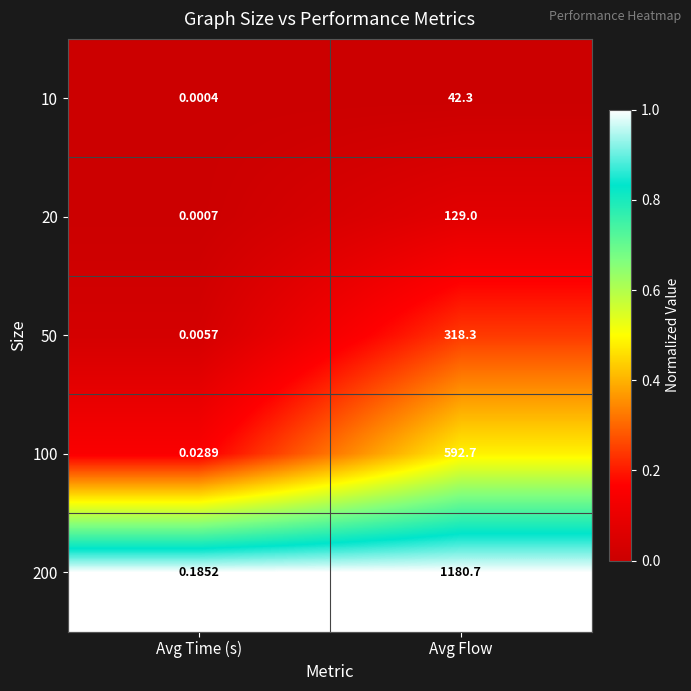

Rank the categories by 200 value from highest to lowest.

Avg Flow, Avg Time (s)